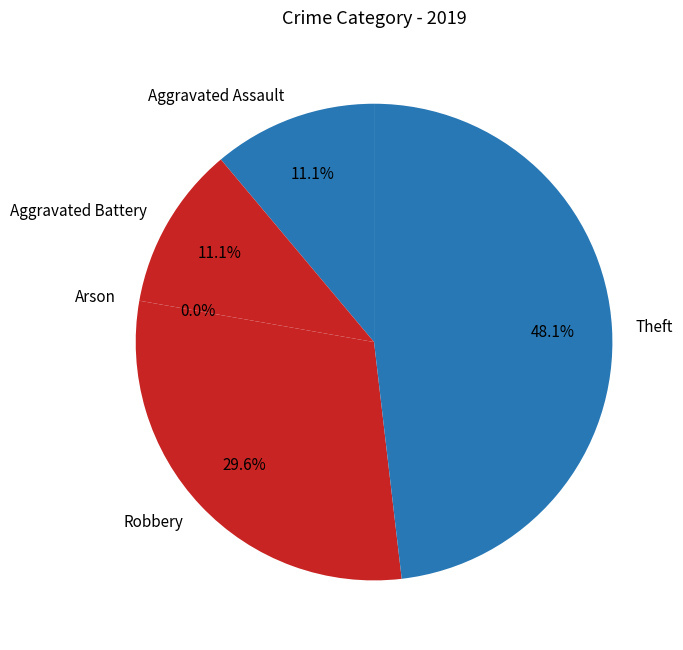

Approximately how many times larger is the value at Aggravated Assault compared to Robbery?

0.4